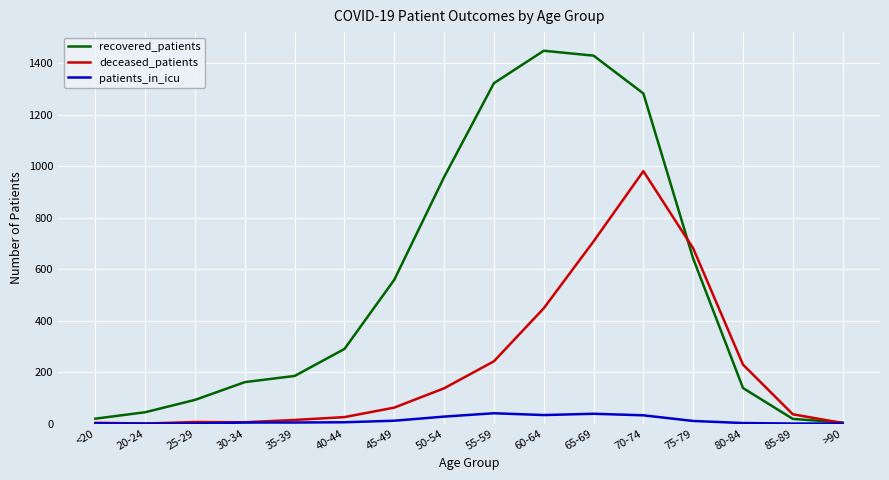

At 40-44, list the series in order from smallest to largest.

patients_in_icu, deceased_patients, recovered_patients